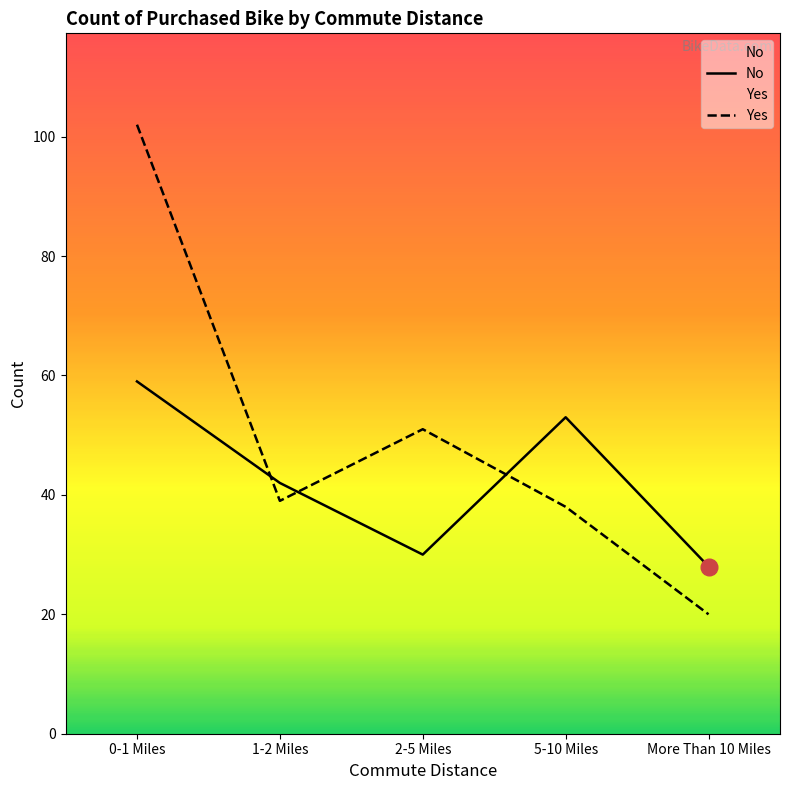

Reading left to right, transcribe all the data shown in this chart.

No: 0-1 Miles=59	1-2 Miles=42	2-5 Miles=30	5-10 Miles=53	More Than 10 Miles=28
Yes: 0-1 Miles=102	1-2 Miles=39	2-5 Miles=51	5-10 Miles=38	More Than 10 Miles=20